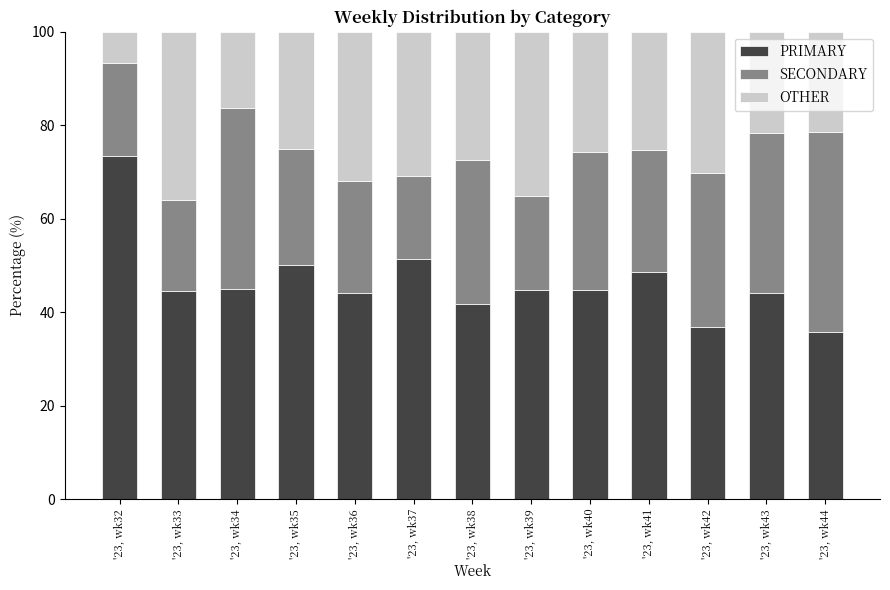

What is the total value across all series at '23, wk35?

100.0